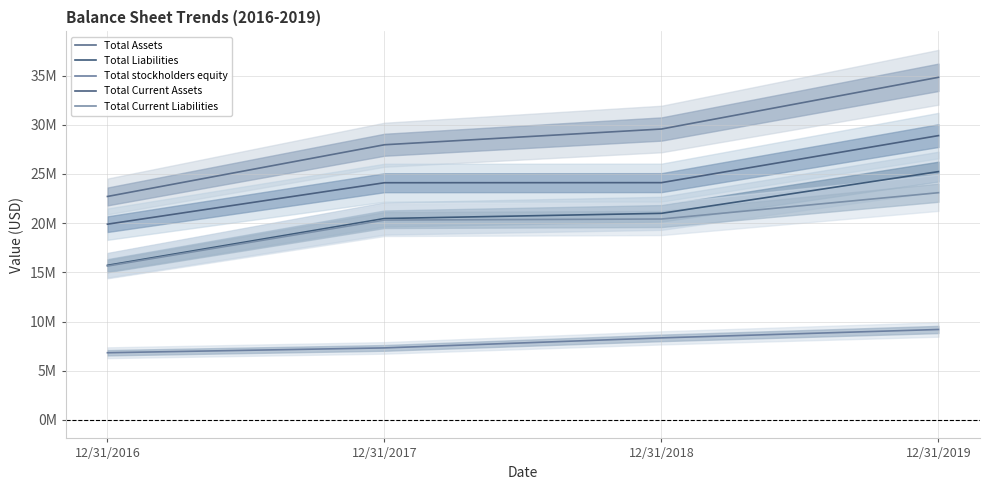

Which has a higher value, 12/31/2018 or 12/31/2017?

12/31/2018